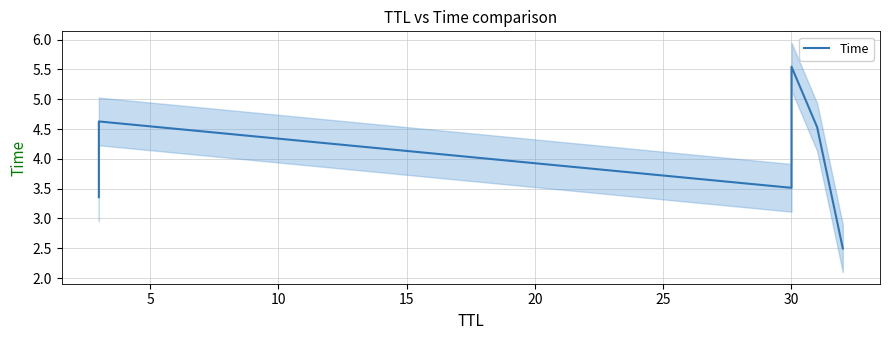

What is the average value?

4.0